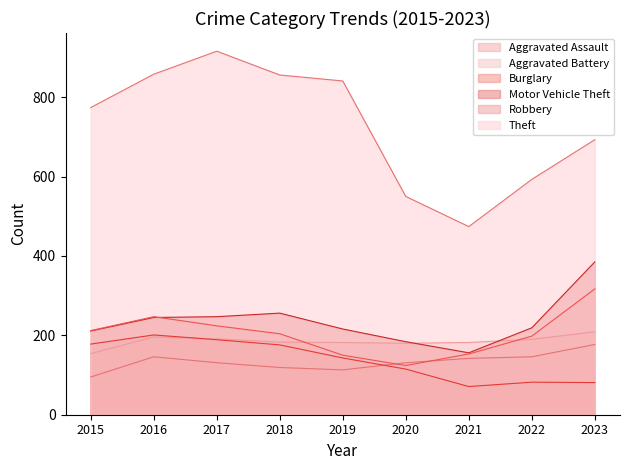

Reading right to left, extract all data points from this chart.

Aggravated Assault: 177	146	142	131	113	119	131	146	95
Aggravated Battery: 209	190	182	180	182	183	191	196	154
Burglary: 81	82	71	115	143	176	189	201	178
Motor Vehicle Theft: 385	219	156	184	216	256	247	245	211
Robbery: 317	198	153	124	150	204	224	247	212
Theft: 693	593	474	550	841	856	916	858	774